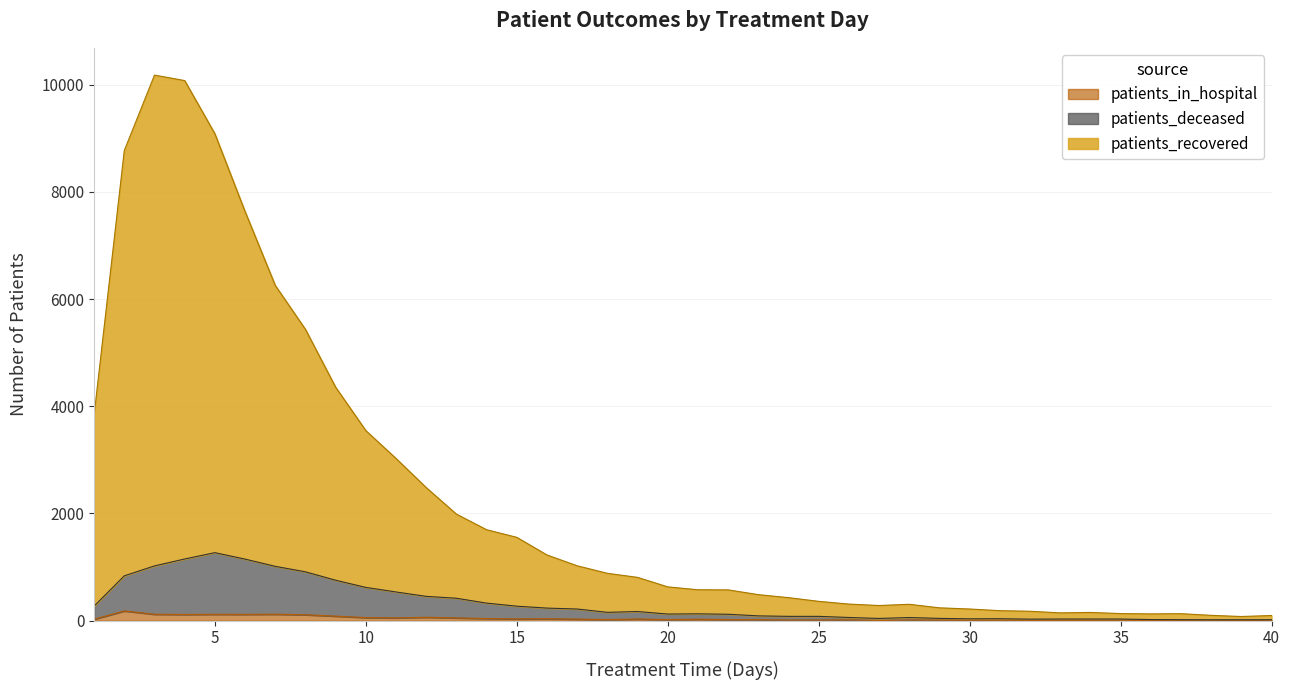

How many values in the patients_deceased series exceed 128?

19